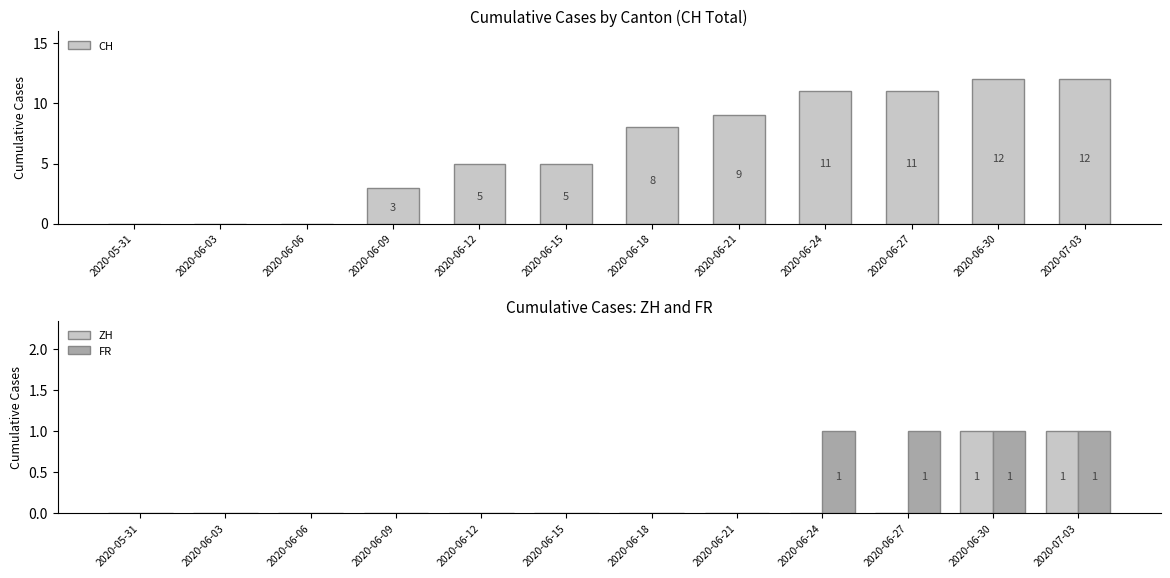

Is it true that CH equals 3 at 2020-06-09?

True